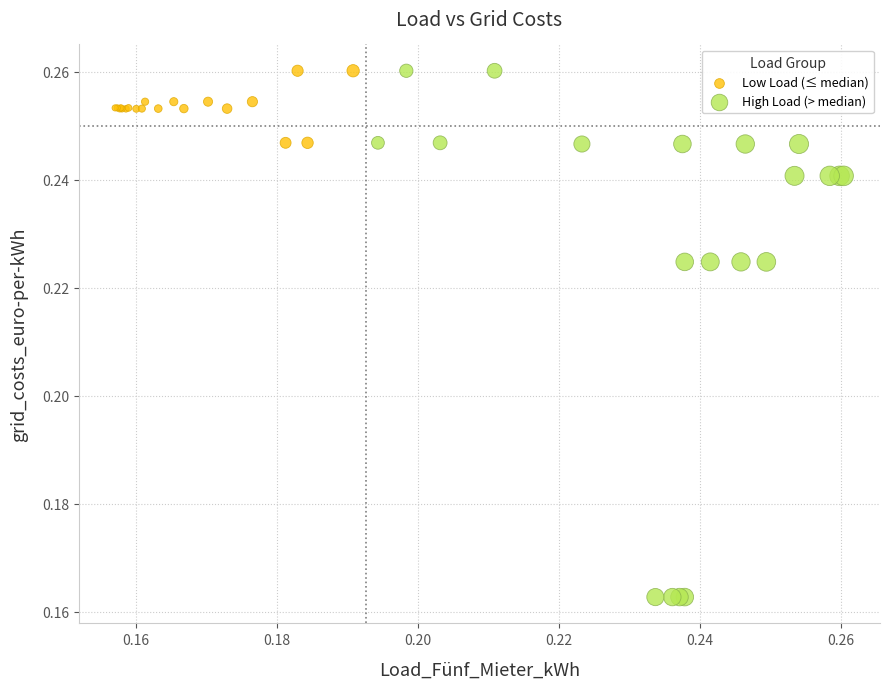

What are all the series names shown in the legend?

Low Load (≤ median), High Load (> median)